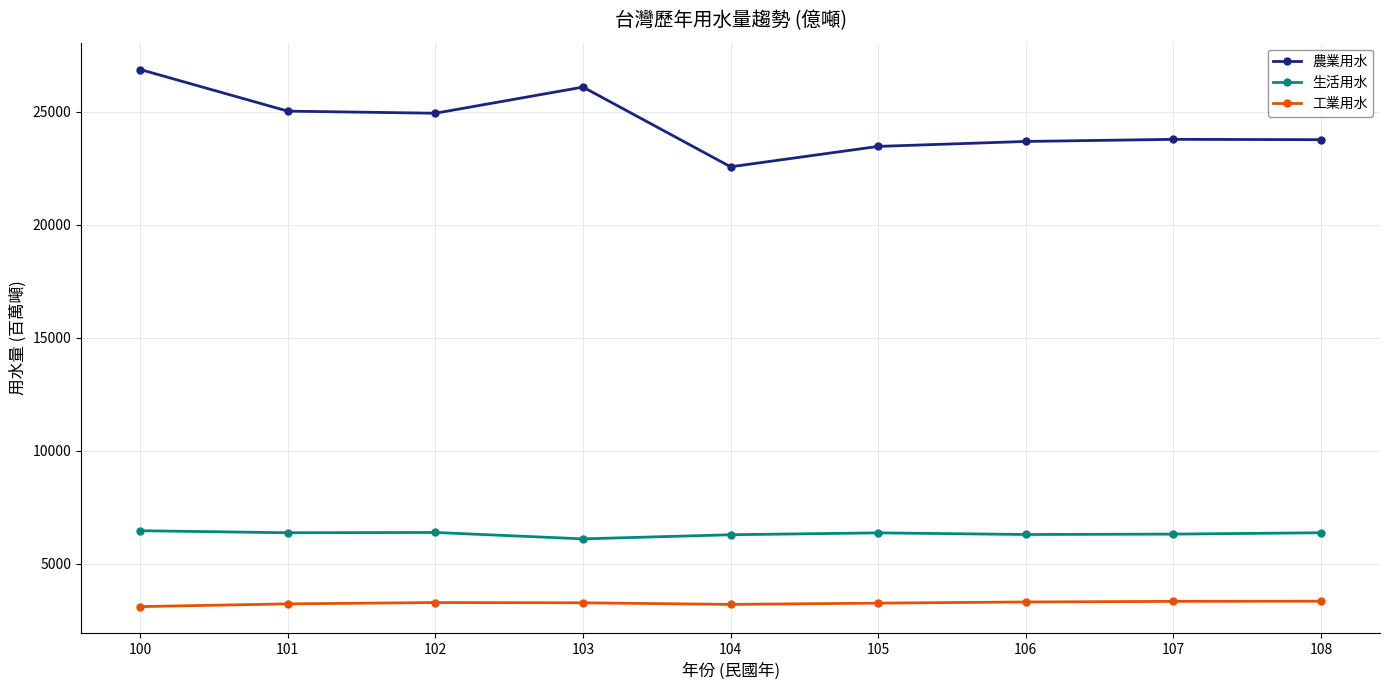

How many values in the 農業用水 series exceed 23779?

5